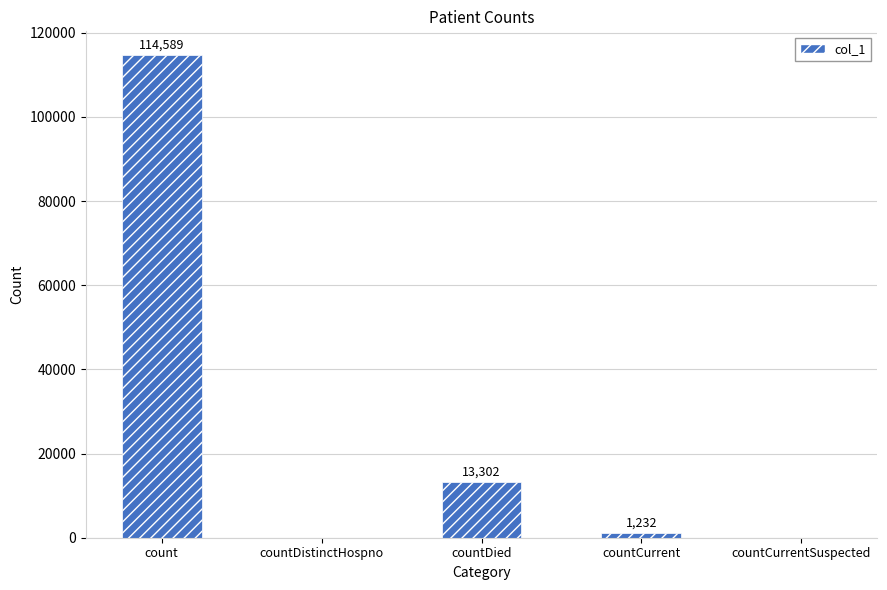

True or false: the data shows 13302 at countDied.

True